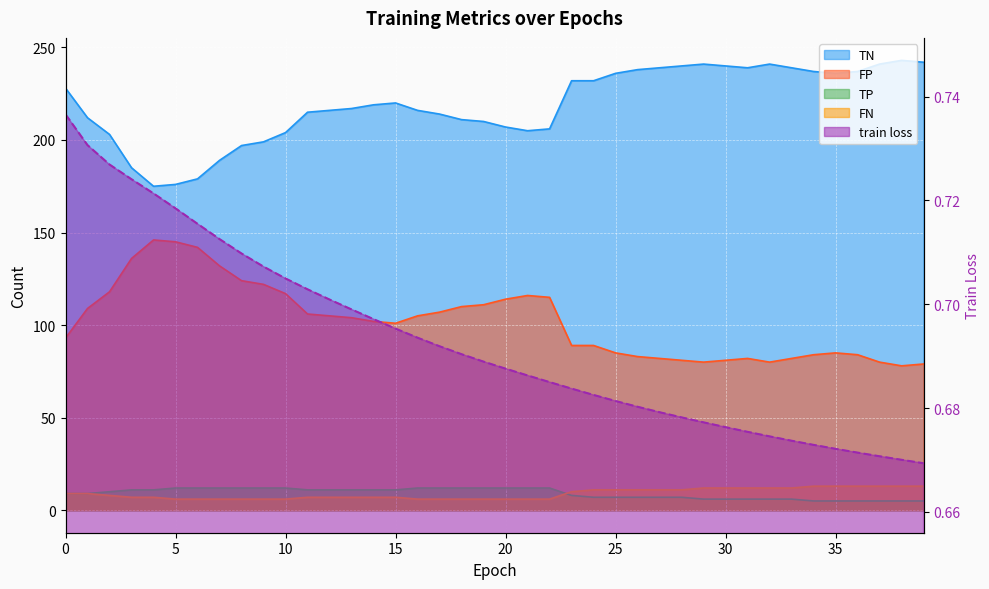

True or false: train loss and FN cross at least once.

False